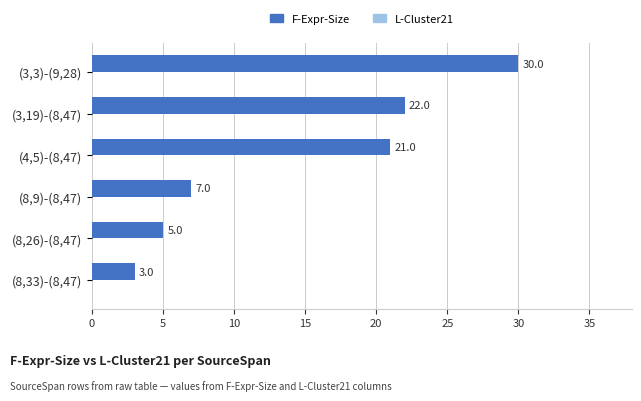

What is the smallest value displayed?

3